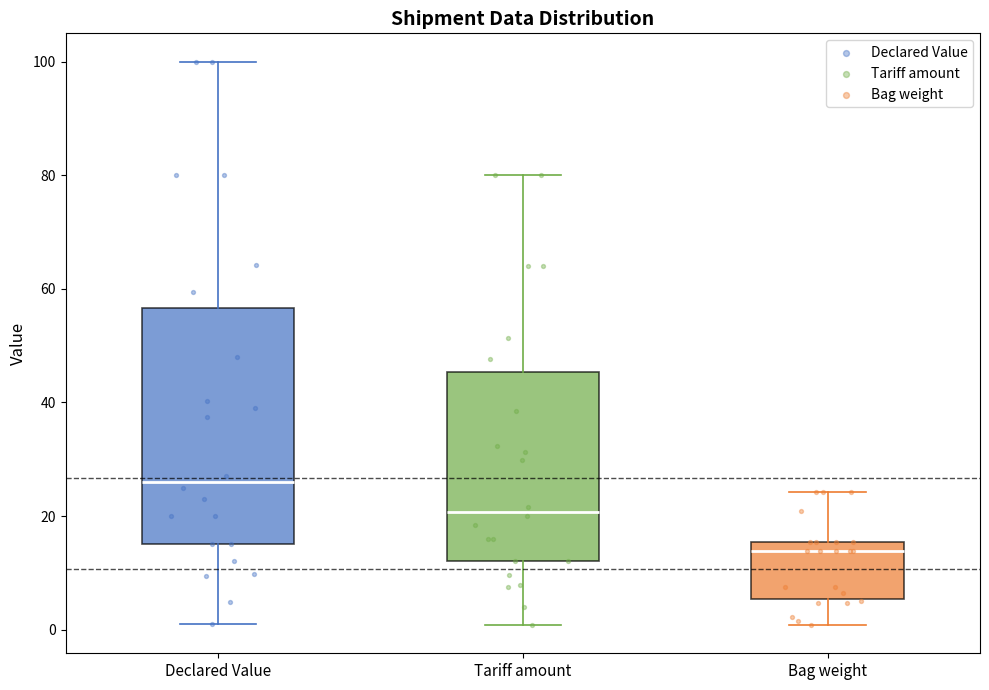

Reading left to right, read every box against the y-axis: the position of its median line, the range the box covers, and the ends of its whiskers. The values are not printed on the chart, so give them approximately, as read against the axis.

Declared Value: median 26, box 16 to 56, whiskers 2 to 100
Tariff amount: median 20, box 12 to 46, whiskers 0 to 80
Bag weight: median 14, box 6 to 16, whiskers 0 to 24